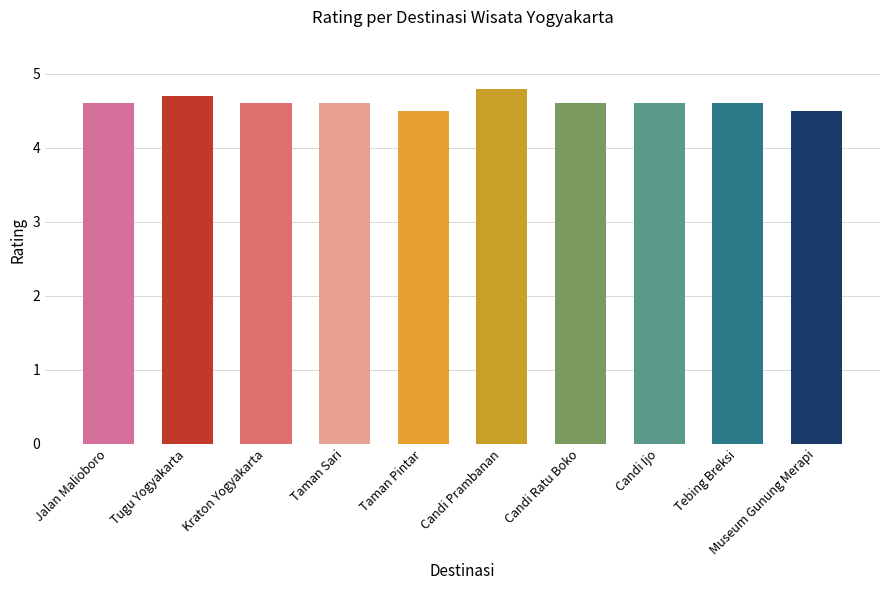

True or false: the data shows 1.0 at Candi Prambanan.

False